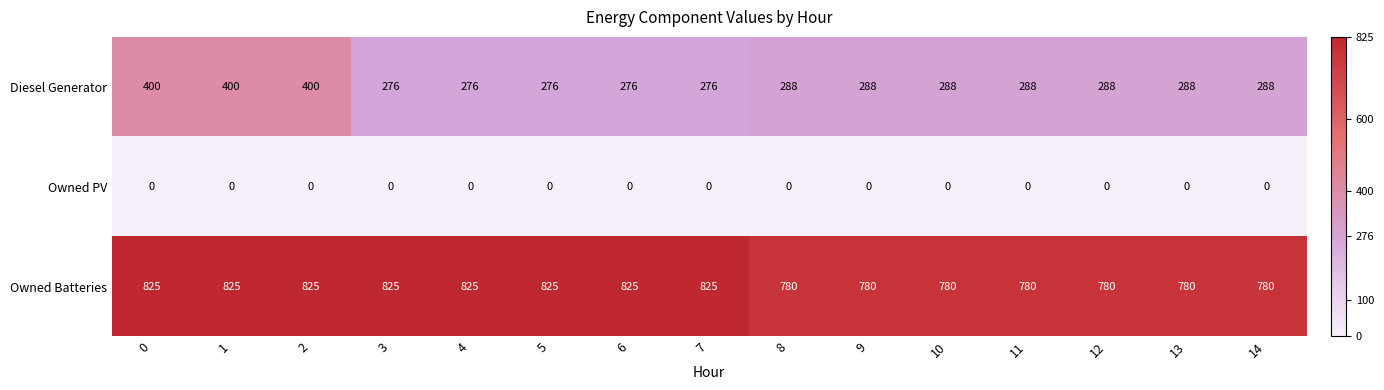

At how many categories does at least one series exceed 467?

15